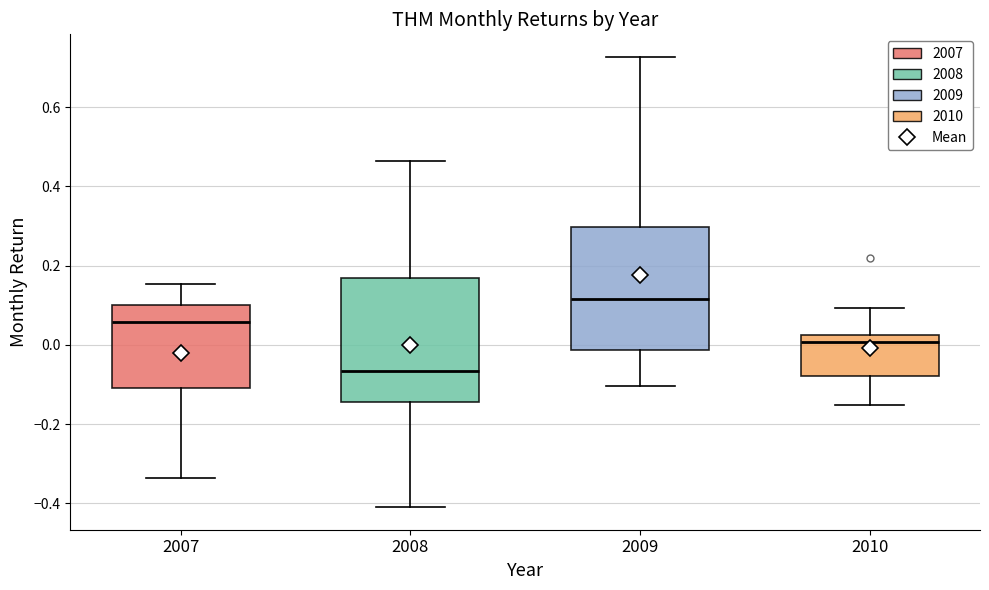

Reading left to right, read every box against the y-axis: the position of its median line, the range the box covers, and the ends of its whiskers. The values are not printed on the chart, so give them approximately, as read against the axis.

2007: median 0.06, box -0.10 to 0.10, whiskers -0.34 to 0.16
2008: median -0.06, box -0.14 to 0.16, whiskers -0.40 to 0.46
2009: median 0.12, box -0.02 to 0.30, whiskers -0.10 to 0.72
2010: median 0.00, box -0.08 to 0.02, whiskers -0.16 to 0.10